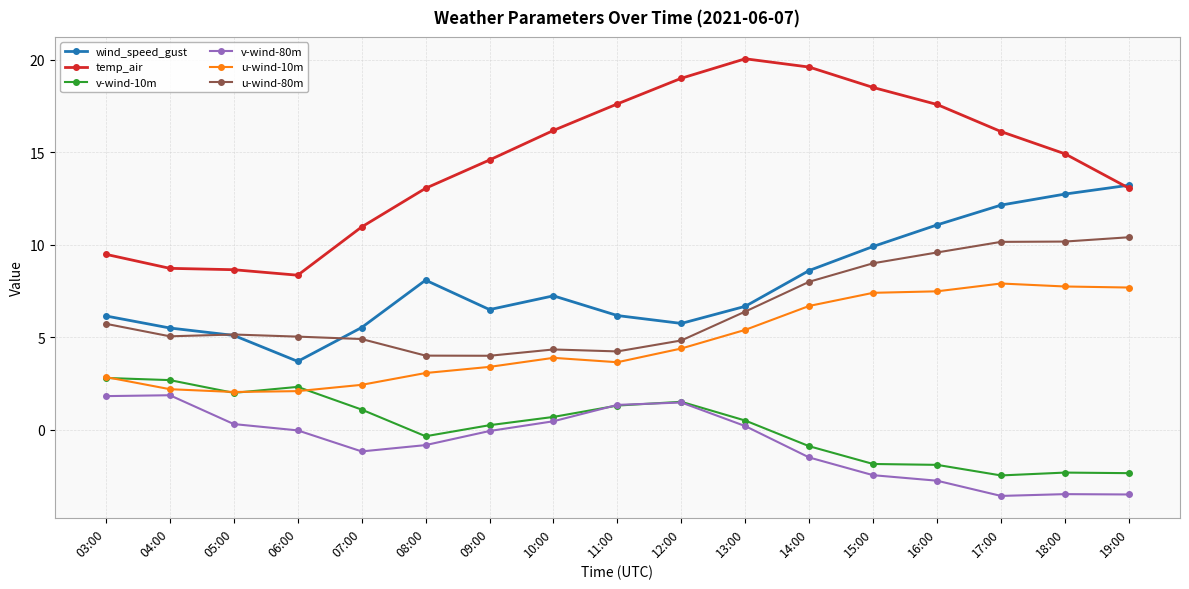

How many times do v-wind-80m and v-wind-10m cross each other?

2